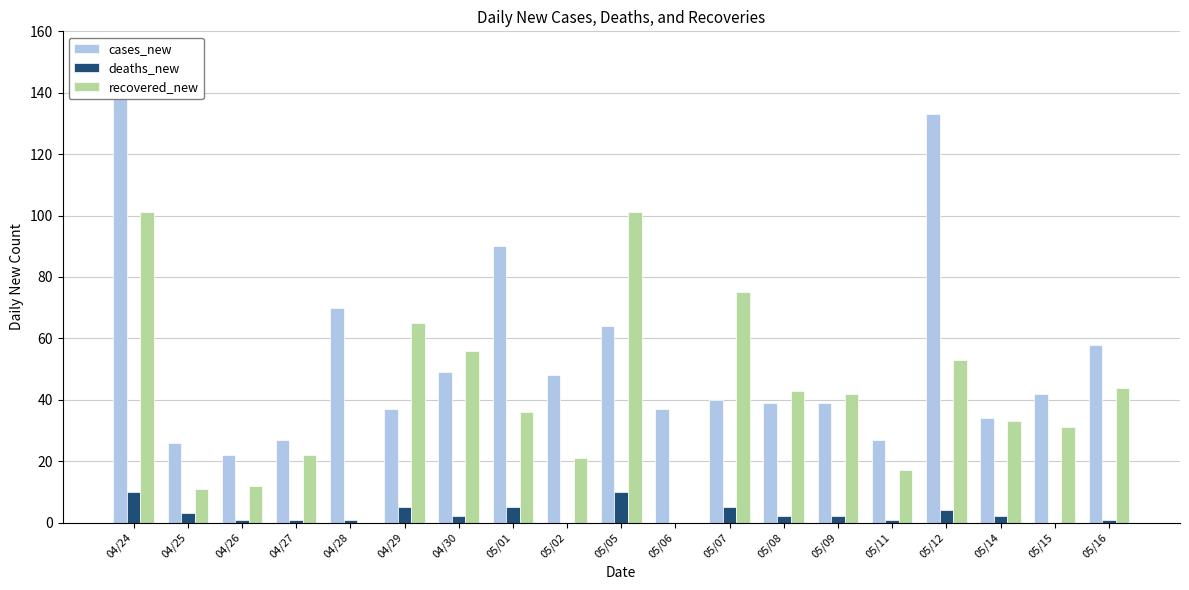

List the series in order of their peak value, highest first.

cases_new, recovered_new, deaths_new